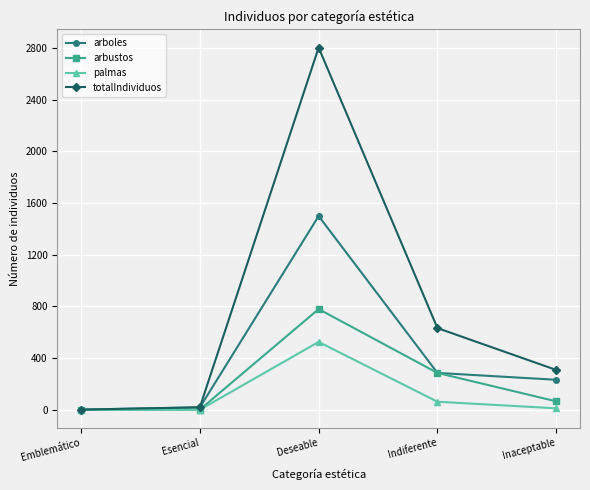

What is the greatest value displayed?

2803